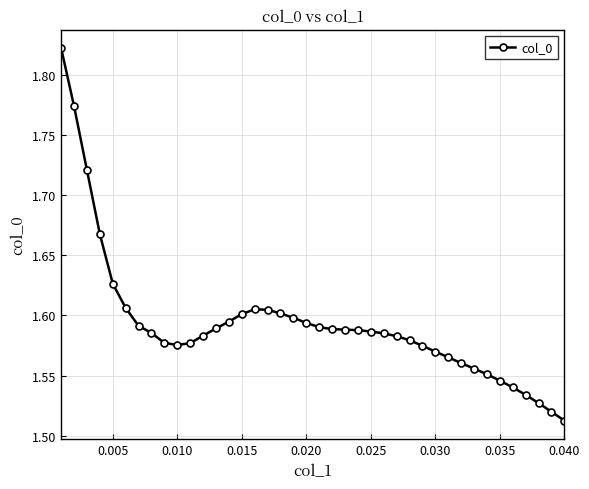

What is the difference between the maximum and minimum values?

0.3